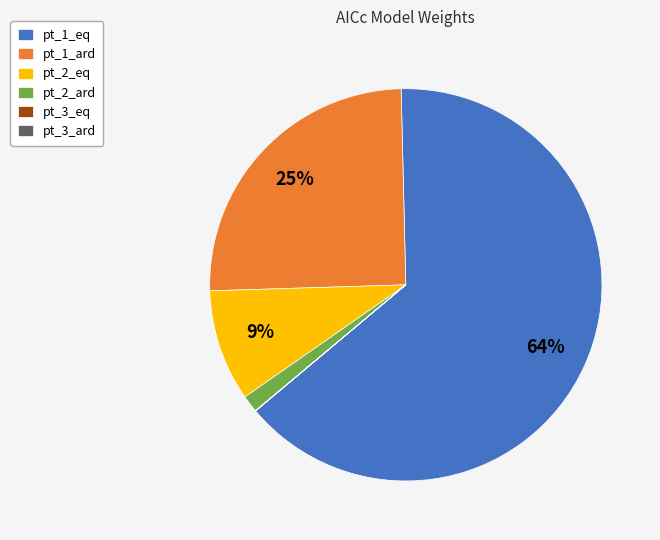

Is it true that pt_2_eq is 9% of the pie?

True